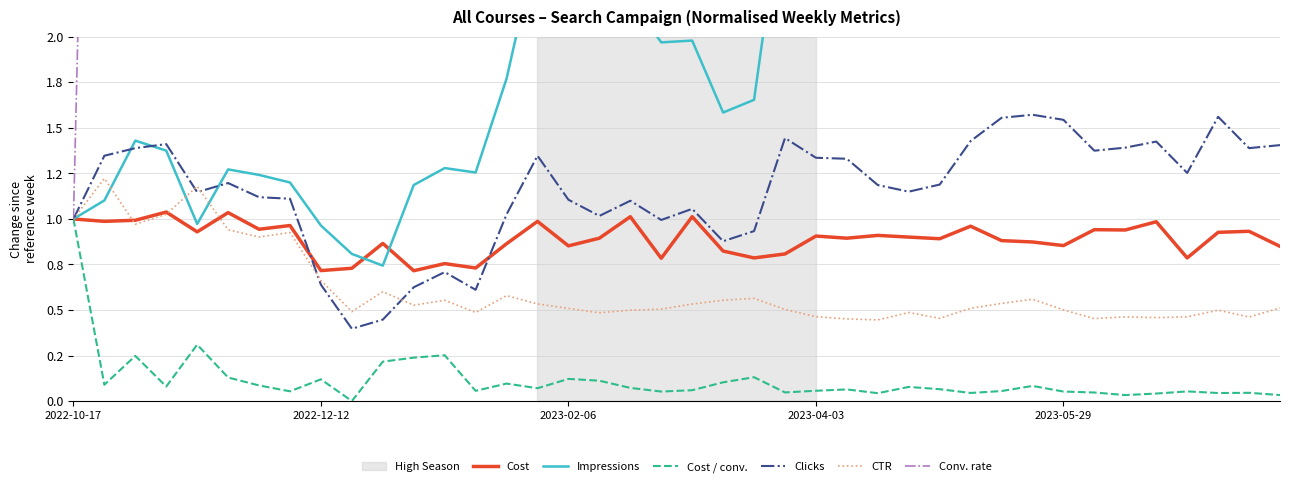

What is the average value of the CTR series?

0.6